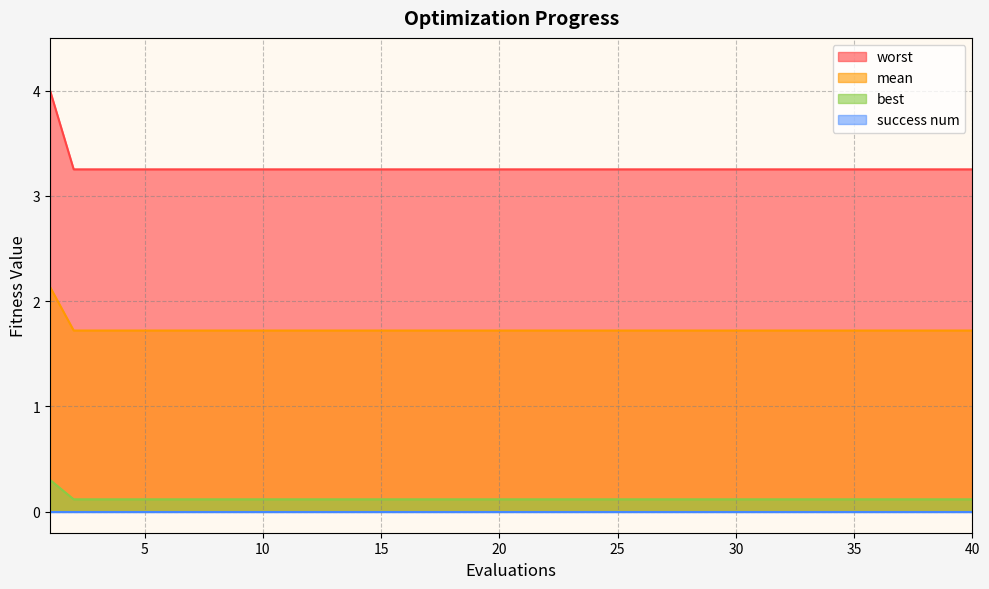

What is the sum of the mean values at 40 and 9?

6.5